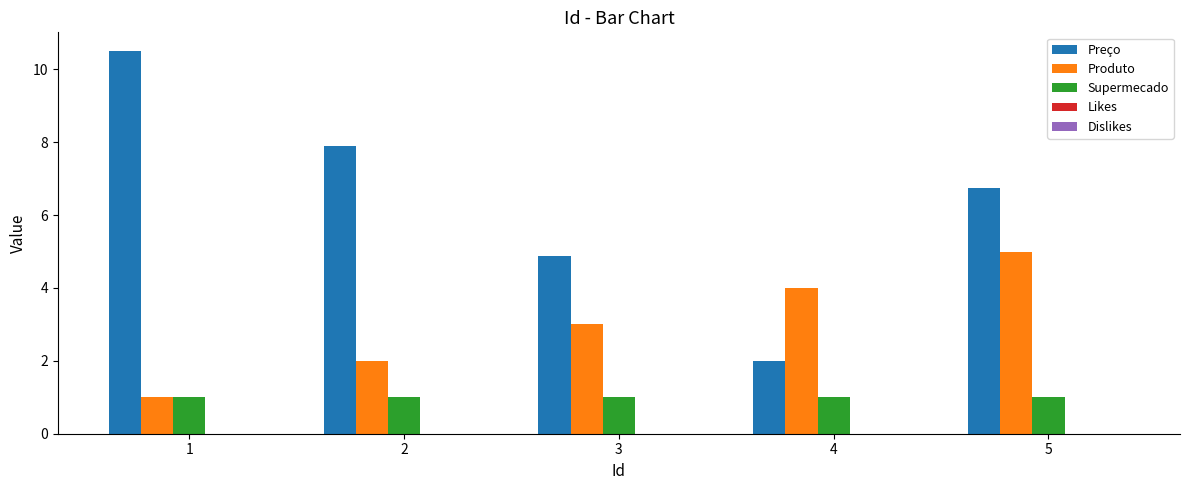

At which label does Preço reach its minimum?

4